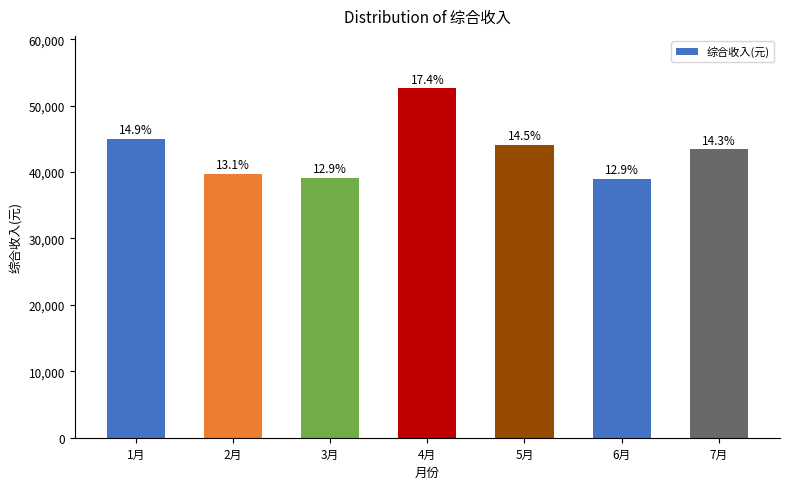

How many bars are there in total?

7